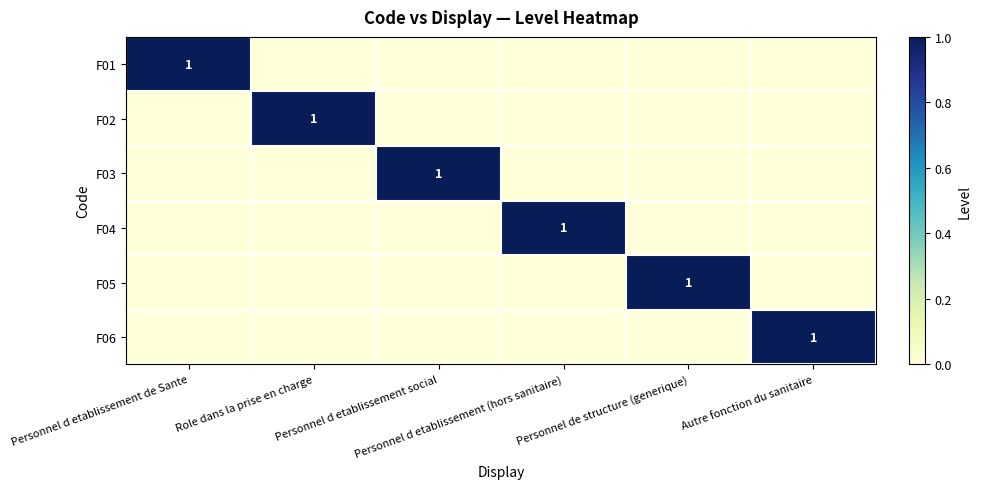

List the labels in order of F04 value, largest first.

Personnel d etablissement (hors sanitaire), Personnel d etablissement de Sante, Role dans la prise en charge, Personnel d etablissement social, Personnel de structure (generique), Autre fonction du sanitaire